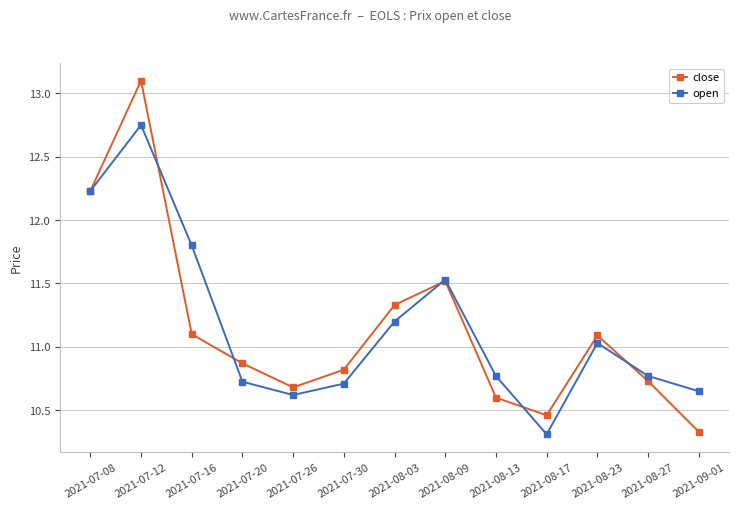

The close series shows 19.4 at 2021-07-08. True or false?

False